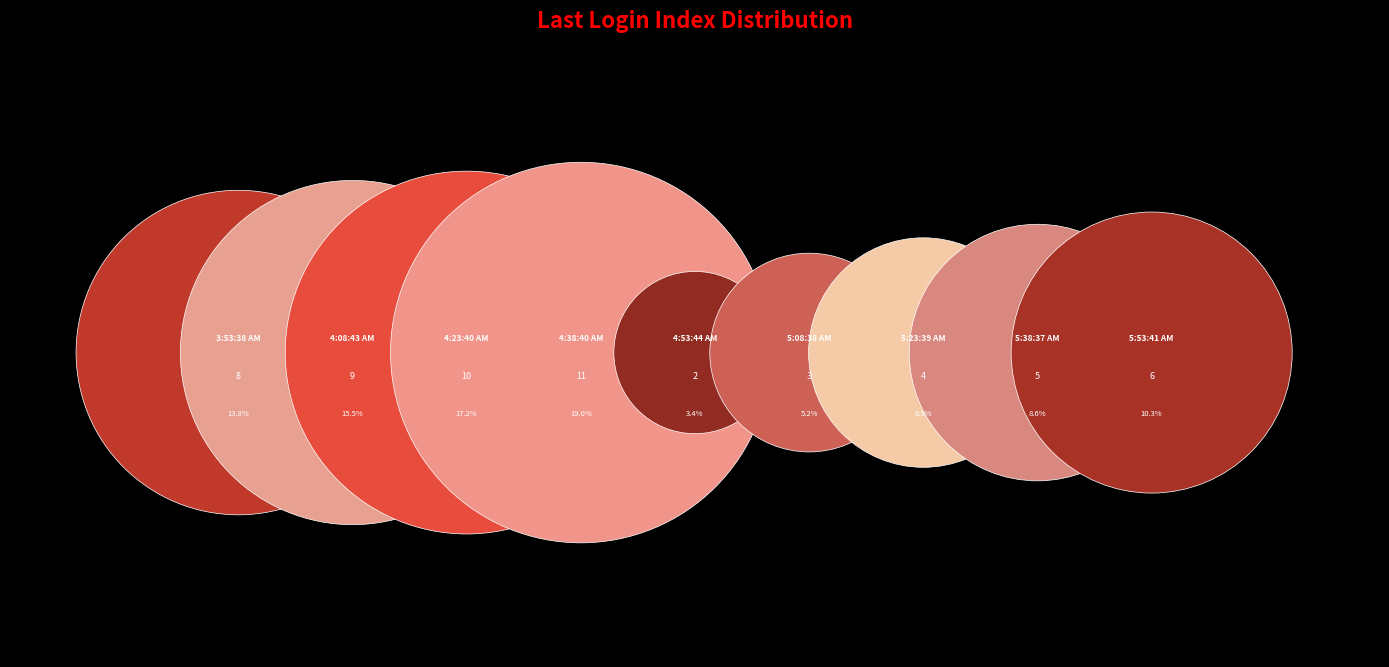

To the nearest percent, what portion does 10/18/2022, 5:08:38 AM represent?

5%